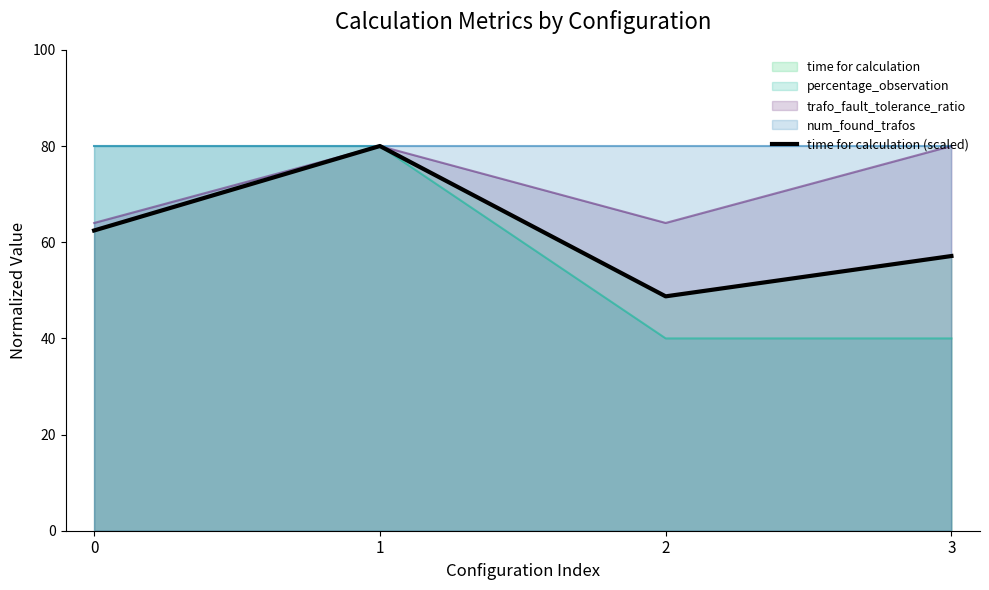

What is the greatest value displayed?

80.0